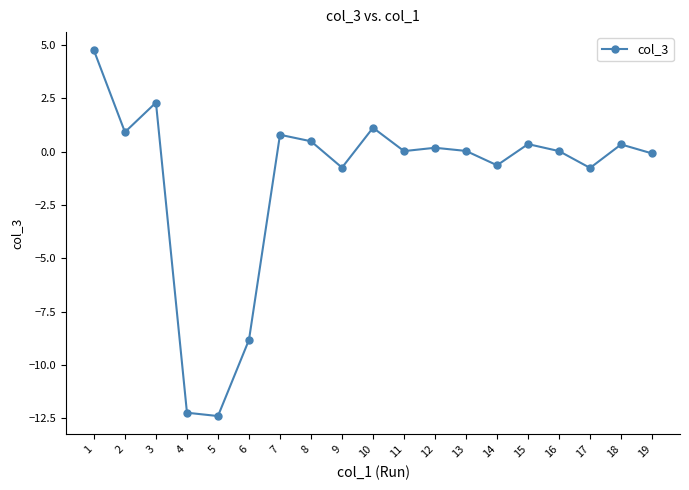

What is the average value?

-1.3